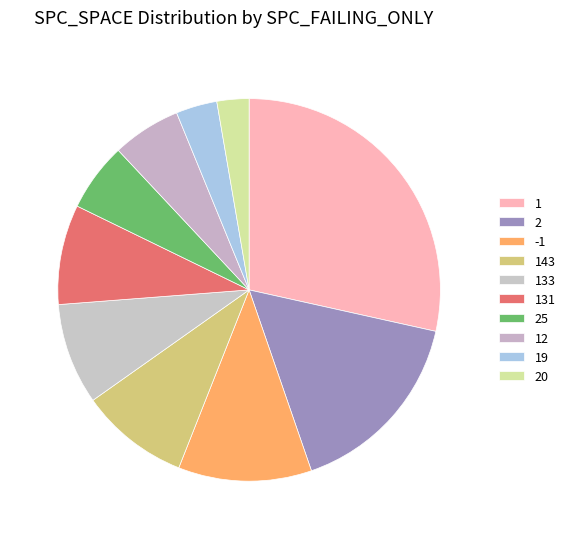

Does any single category account for the majority?

No